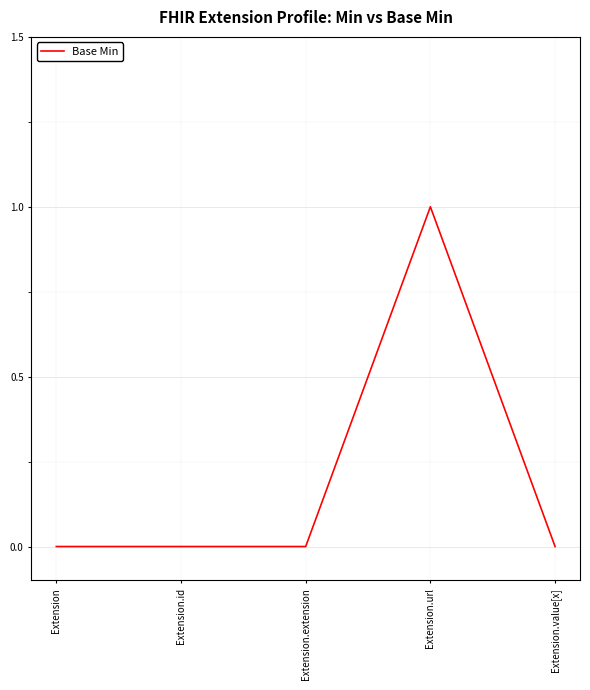

Is this an area chart (filled region under the line)?

No